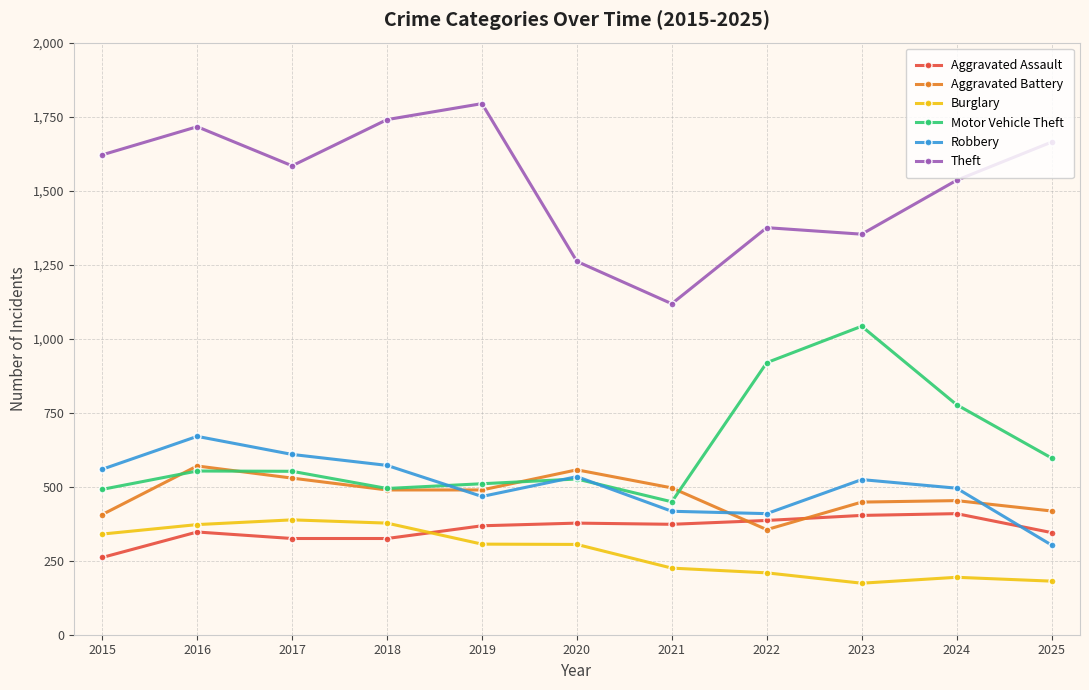

Which series has the widest spread of values?

Theft